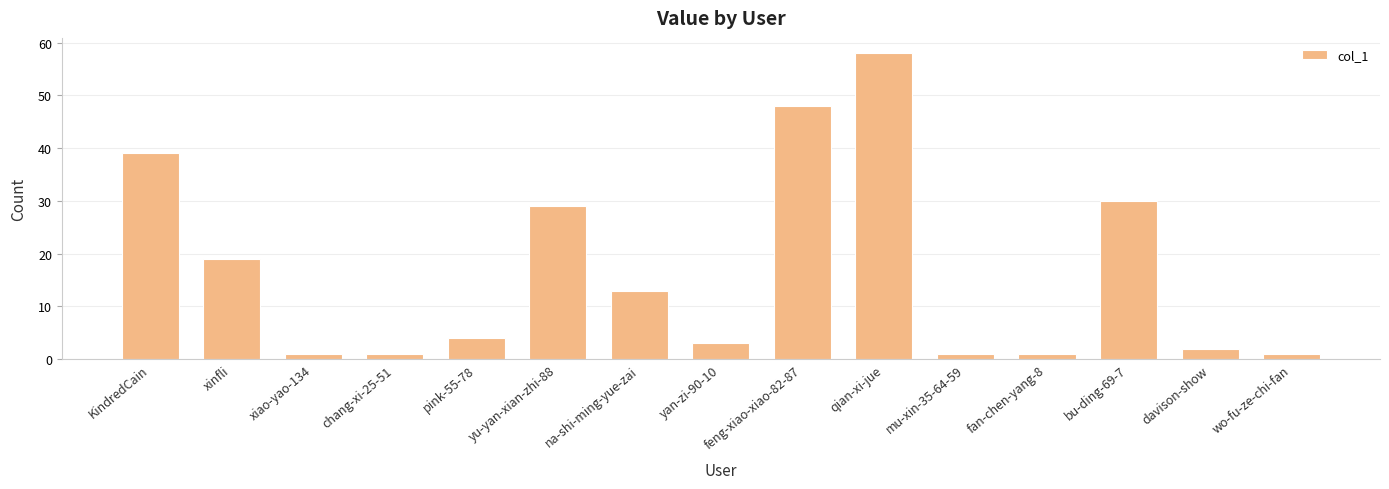

The chart shows a value of 67 at KindredCain. True or false?

False